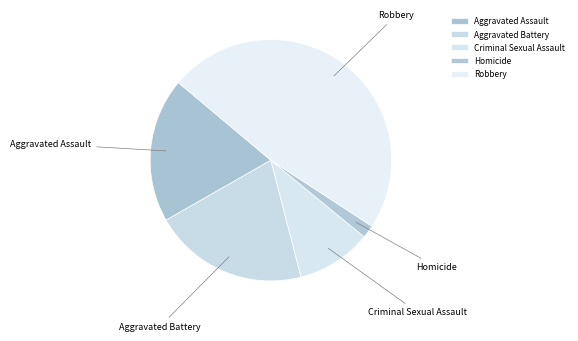

Combined, do Robbery and Aggravated Battery account for over 50%?

Yes